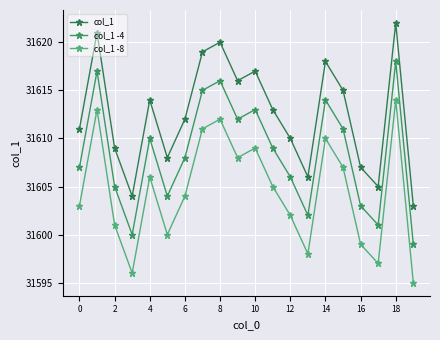

What are all the series names shown in the legend?

col_1, col_1 -4, col_1 -8